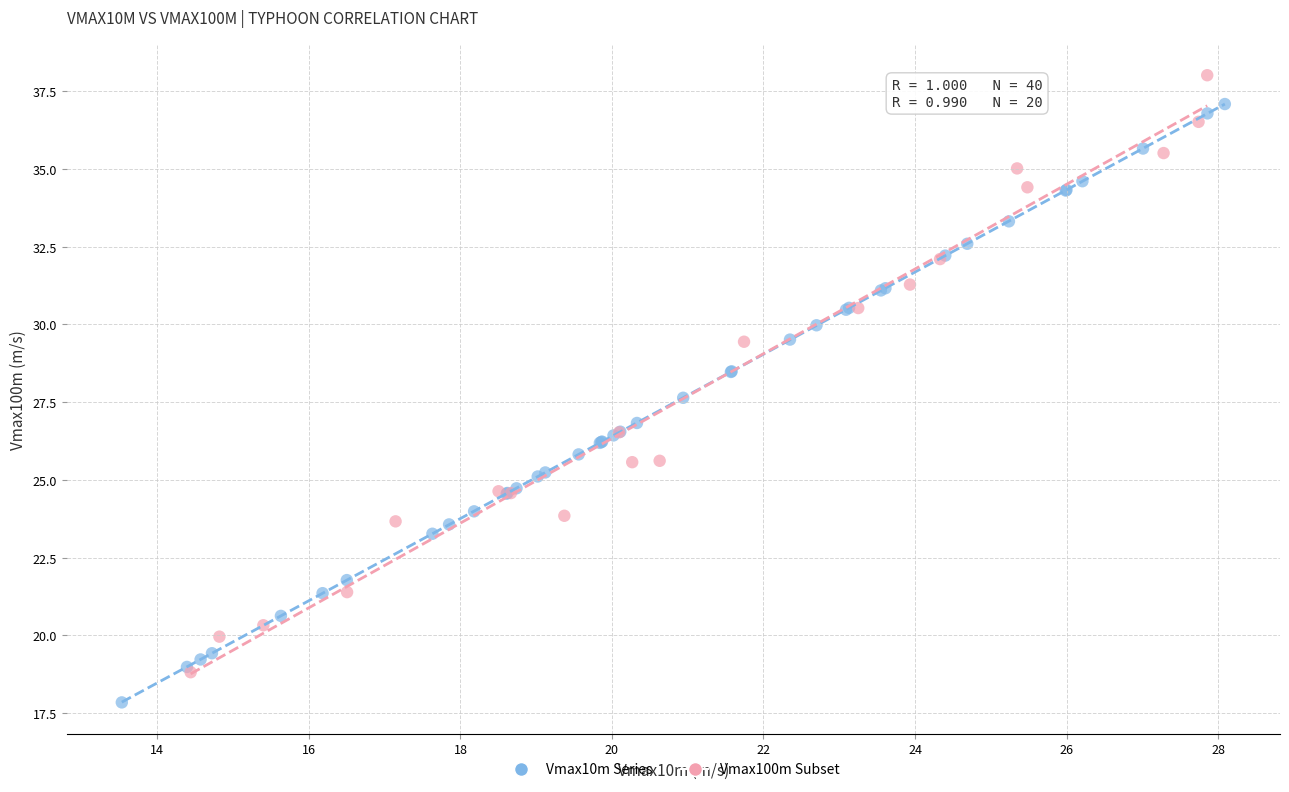

Which series contains the highest Y value?

Vmax100m Subset